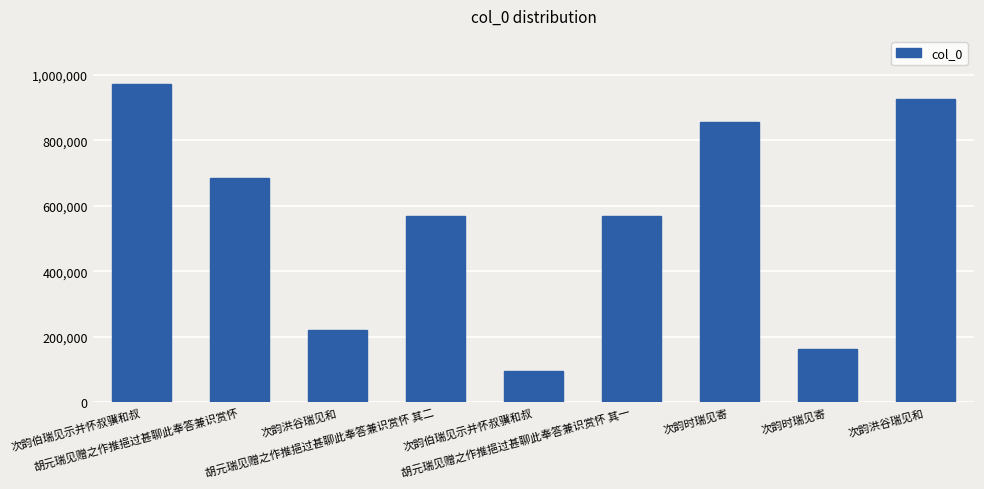

How many bars are there in total?

9